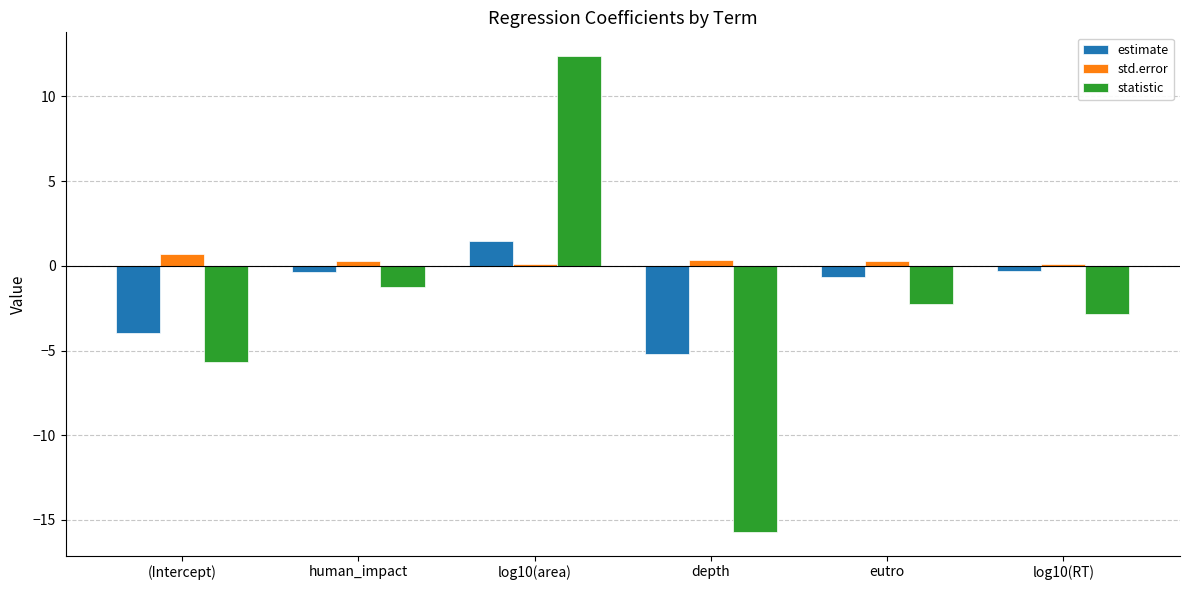

At which label does estimate first exceed 0?

log10(area)